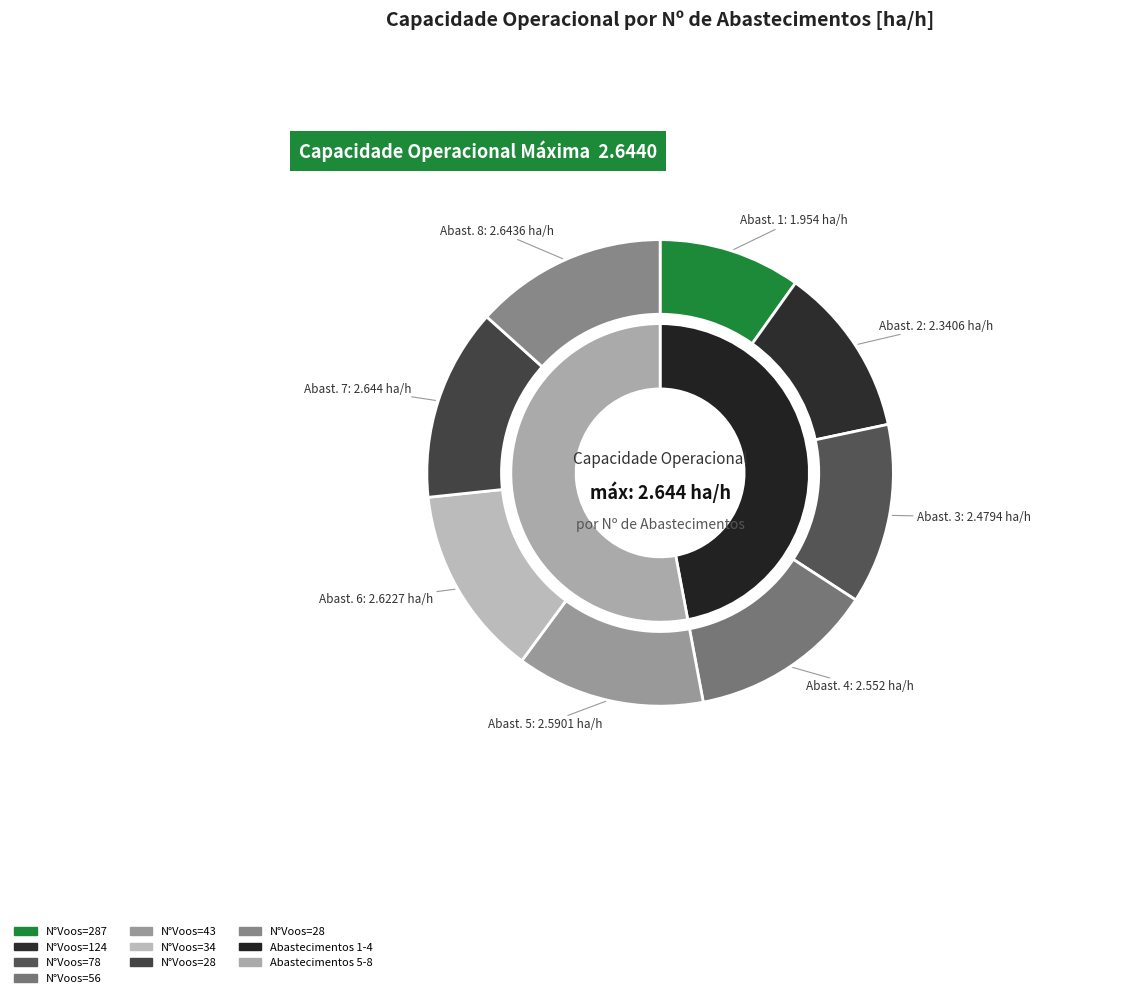

Does N°Voos=28 represent more than half of the total?

No